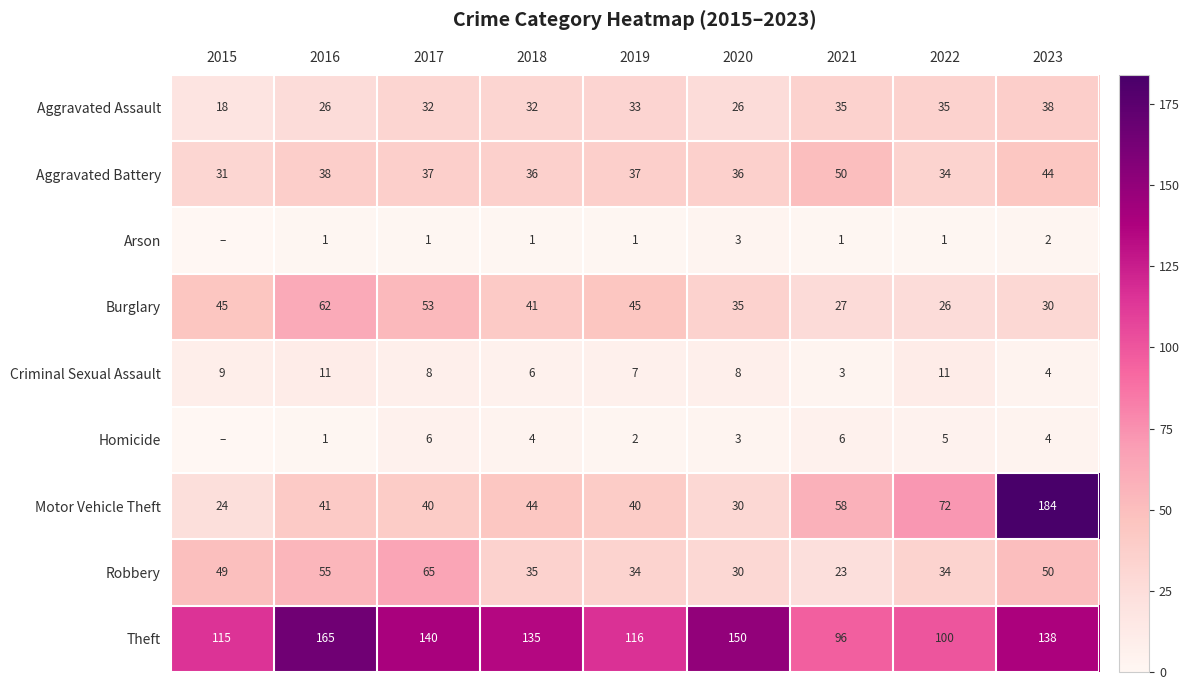

Where does the Aggravated Battery series first go above 37?

2016